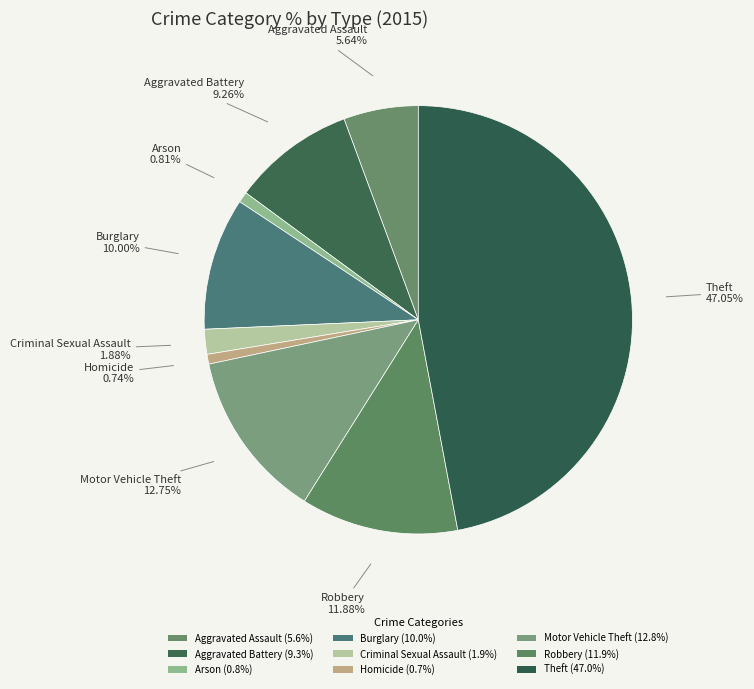

What percentage is the Aggravated Assault slice, to the nearest percent?

6%